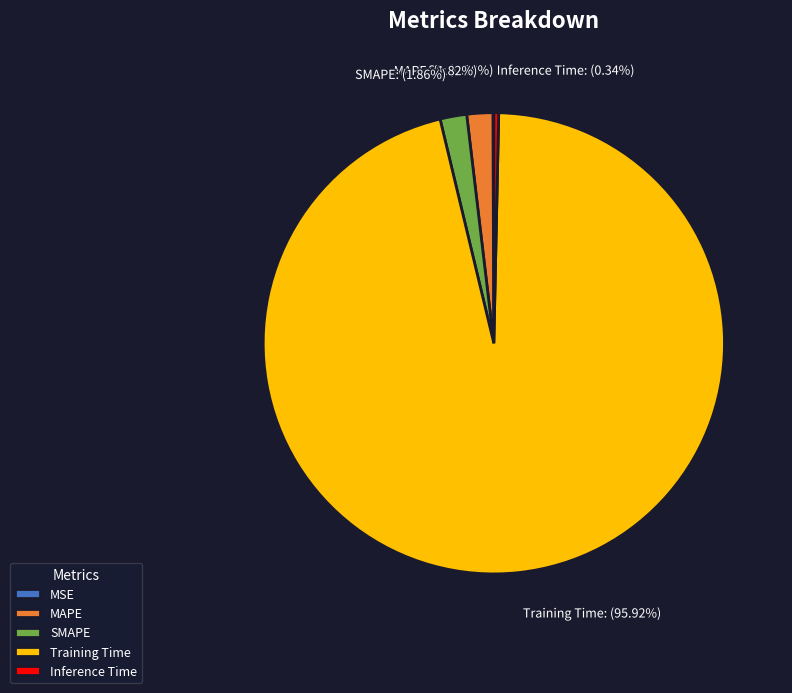

Is there a majority slice in this chart?

Yes